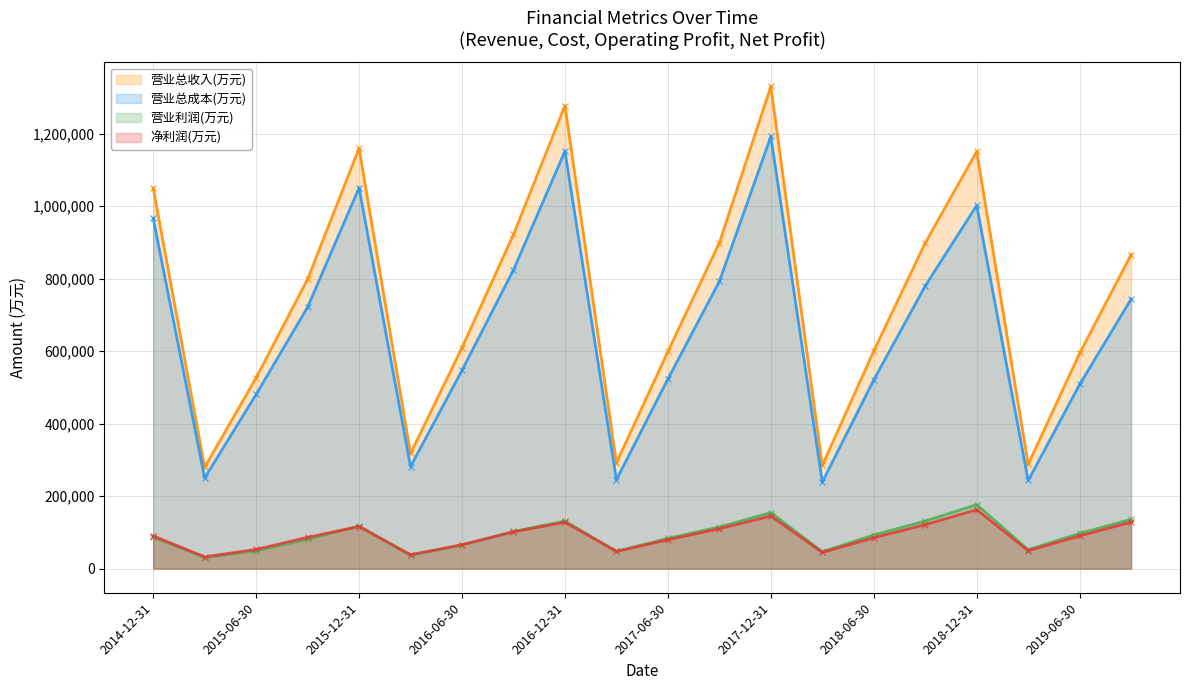

Reading left to right, what are all the values shown in this chart?

营业总收入(万元): 2019-09-30=866622	2019-06-30=594305	2019-03-31=287889	2018-12-31=1151267	2018-09-30=898890	2018-06-30=600776	2018-03-31=285091	2017-12-31=1330605	2017-09-30=899084	2017-06-30=599176	2017-03-31=292113	2016-12-31=1277584	2016-09-30=922036	2016-06-30=609886	2016-03-31=317921	2015-12-31=1160162	2015-09-30=798785	2015-06-30=526958	2015-03-31=279511	2014-12-31=1050314
营业总成本(万元): 2019-09-30=743826	2019-06-30=508209	2019-03-31=243230	2018-12-31=1002168	2018-09-30=780309	2018-06-30=520873	2018-03-31=238978	2017-12-31=1192504	2017-09-30=792580	2017-06-30=523307	2017-03-31=245617	2016-12-31=1151980	2016-09-30=824518	2016-06-30=547296	2016-03-31=281750	2015-12-31=1051041	2015-09-30=721633	2015-06-30=480817	2015-03-31=250384	2014-12-31=967041
营业利润(万元): 2019-09-30=136210	2019-06-30=97235	2019-03-31=52347	2018-12-31=176492	2018-09-30=131421	2018-06-30=92858	2018-03-31=46817	2017-12-31=154537	2017-09-30=115013	2017-06-30=83622	2017-03-31=47450	2016-12-31=131448	2016-09-30=102468	2016-06-30=65531	2016-03-31=36464	2015-12-31=117504	2015-09-30=81425	2015-06-30=49167	2015-03-31=30580	2014-12-31=87225
净利润(万元): 2019-09-30=128474	2019-06-30=90313	2019-03-31=49530	2018-12-31=162625	2018-09-30=121462	2018-06-30=85152	2018-03-31=44942	2017-12-31=145205	2017-09-30=110164	2017-06-30=79672	2017-03-31=47584	2016-12-31=128099	2016-09-30=101638	2016-06-30=65817	2016-03-31=38395	2015-12-31=116196	2015-09-30=86454	2015-06-30=53118	2015-03-31=32505	2014-12-31=90329